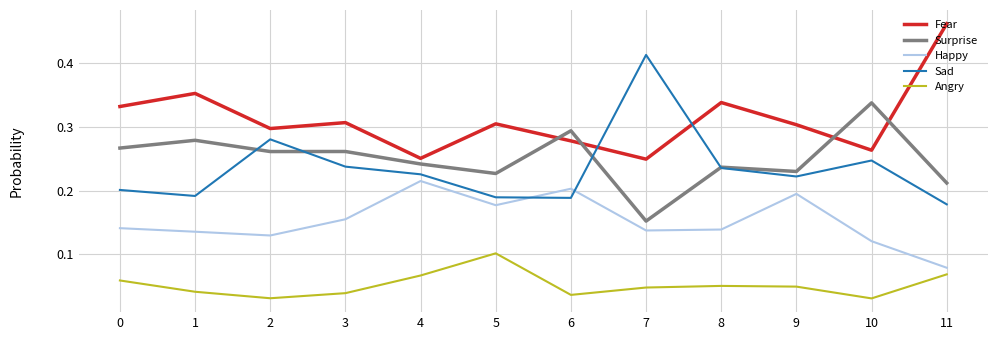

Is it true that Surprise equals 0.1 at 6?

False